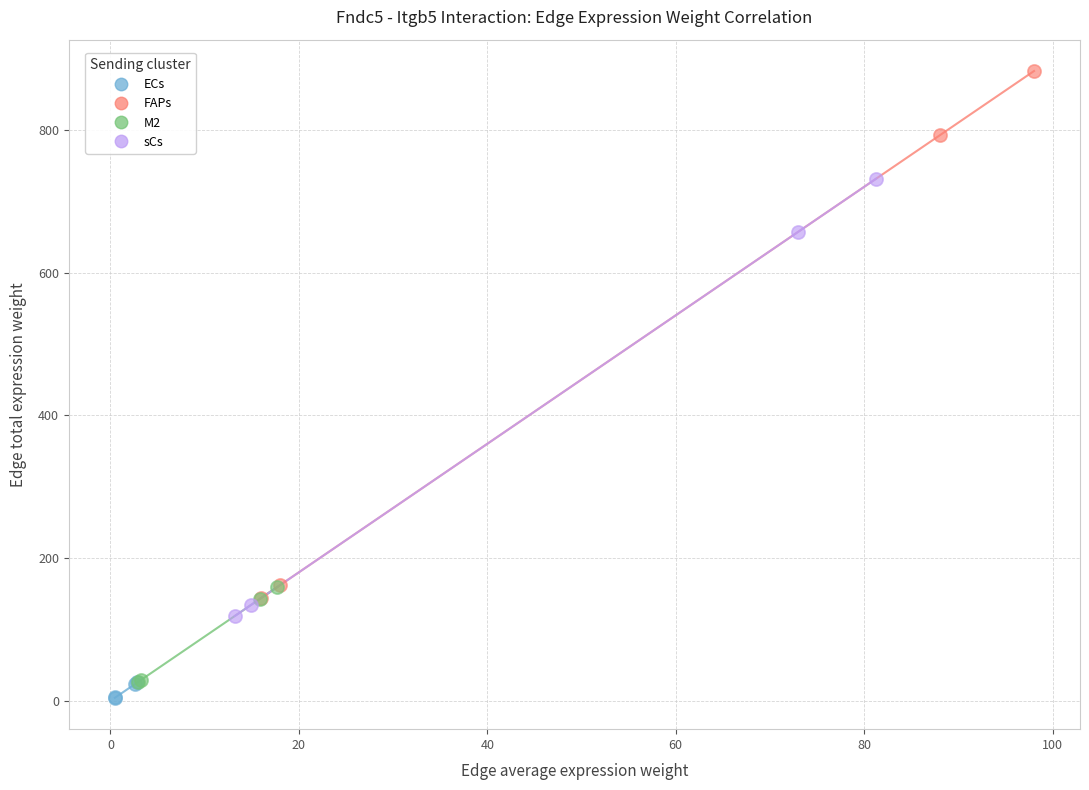

Which series reaches the maximum Y coordinate?

FAPs